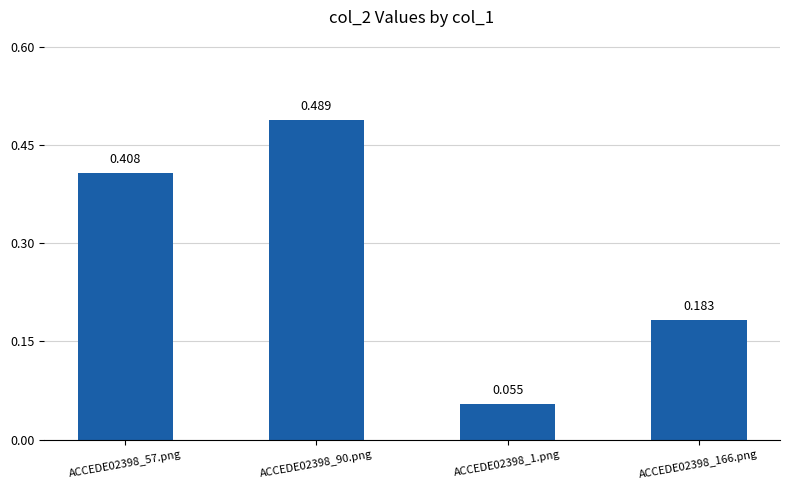

Where is the data nearest to the value 0?

ACCEDE02398_1.png